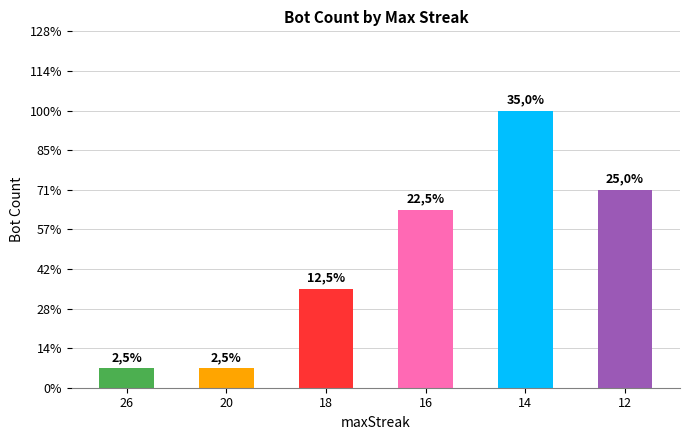

True or false: the data shows 3 at 12.

False